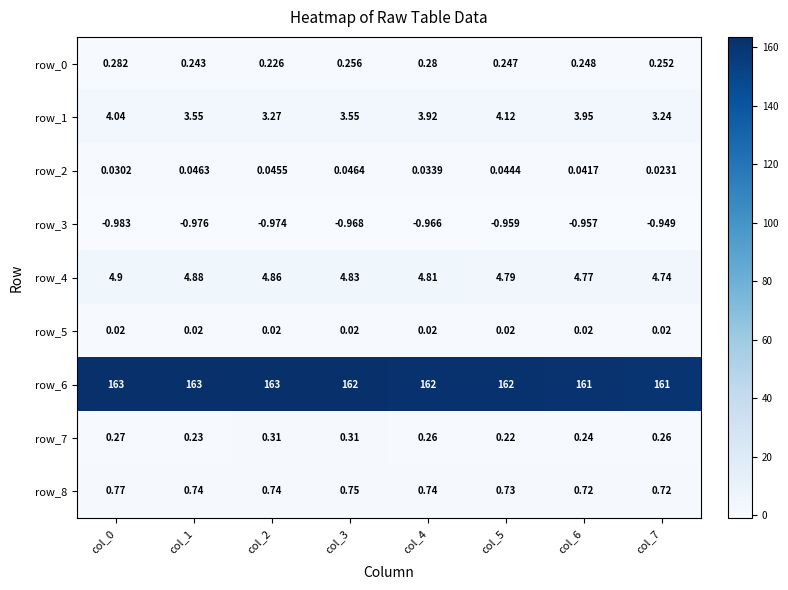

True or false: row_1 has a value of 1.2 at col_2.

False